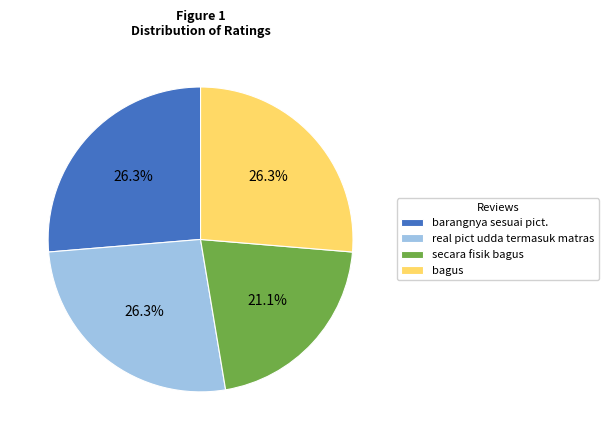

To the nearest percent, what is the average slice percentage?

25%